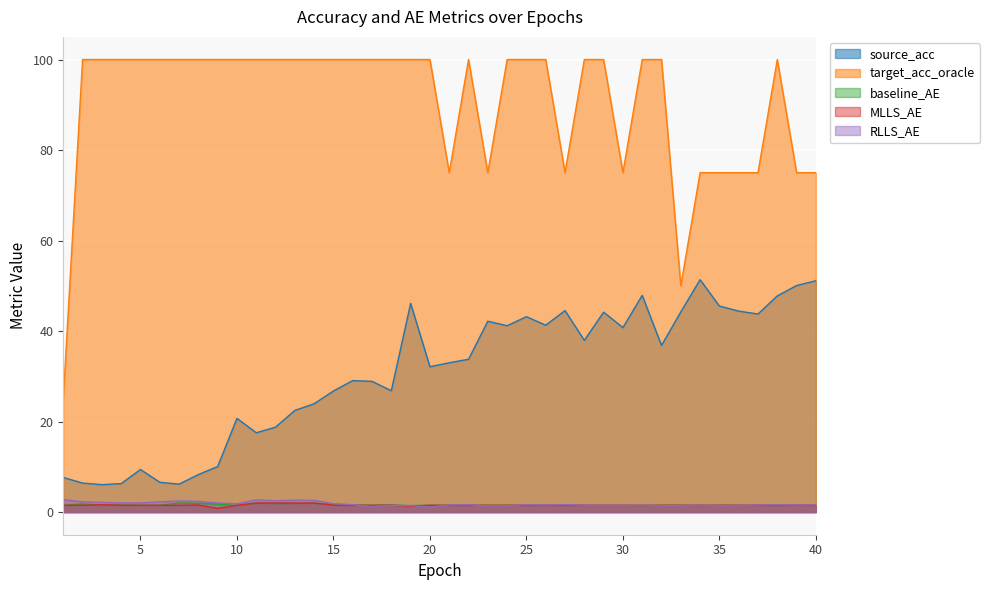

Reading right to left, extract all data points from this chart.

source_acc: 51.1	50.1	47.8	43.8	44.4	45.5	51.4	44.2	36.8	47.9	40.8	44.2	37.9	44.5	41.3	43.2	41.2	42.2	33.8	33.0	32.1	46.1	26.8	28.9	29.1	26.8	23.9	22.5	18.8	17.5	20.7	10.1	8.3	6.2	6.6	9.4	6.3	6.1	6.4	7.6
target_acc_oracle: 75.0	75.0	100.0	75.0	75.0	75.0	75.0	50.0	100.0	100.0	75.0	100.0	100.0	75.0	100.0	100.0	100.0	75.0	100.0	75.0	100.0	100.0	100.0	100.0	100.0	100.0	100.0	100.0	100.0	100.0	100.0	100.0	100.0	100.0	100.0	100.0	100.0	100.0	100.0	25.0
baseline_AE: 1.5	1.5	1.5	1.5	1.5	1.5	1.5	1.5	1.5	1.5	1.5	1.5	1.5	1.5	1.5	1.5	1.5	1.5	1.5	1.5	1.5	1.4	1.6	1.5	1.6	1.7	1.9	1.9	1.9	2.0	1.5	1.8	1.9	2.0	1.5	1.5	1.6	1.5	1.8	1.5
MLLS_AE: 1.5	1.5	1.5	1.5	1.5	1.5	1.5	1.5	1.5	1.5	1.5	1.5	1.5	1.5	1.5	1.5	1.5	1.5	1.5	1.5	1.5	1.3	1.5	1.5	1.5	1.5	2.0	2.0	2.0	2.0	1.5	0.8	1.6	1.5	1.5	1.5	1.5	1.6	1.5	1.5
RLLS_AE: 1.6	1.6	1.6	1.6	1.5	1.4	1.5	1.4	1.4	1.5	1.5	1.5	1.5	1.6	1.6	1.6	1.4	1.4	1.6	1.6	1.1	1.4	1.5	1.2	1.6	1.9	2.6	2.6	2.5	2.7	1.8	2.0	2.4	2.5	2.3	2.0	2.0	2.2	2.3	2.8